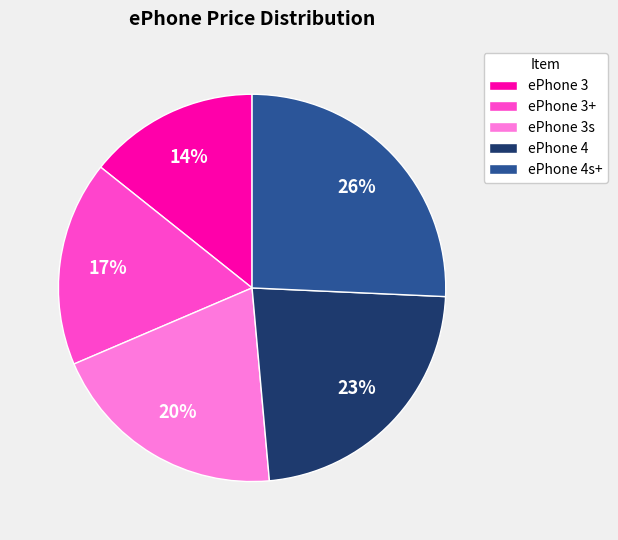

Is the sum of ePhone 3 and ePhone 3+ greater than half?

No